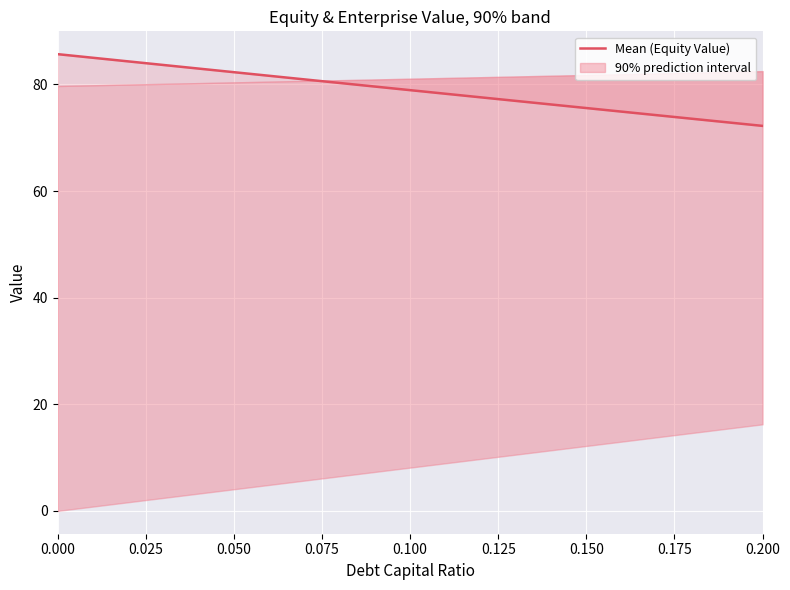

Is it true that the value at 0.025 is 22.9?

False